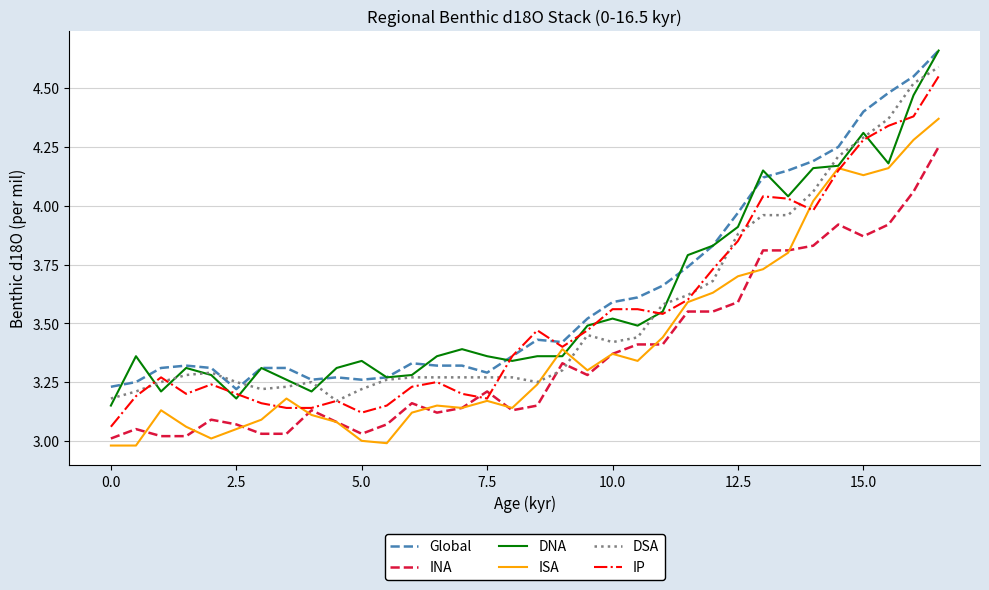

True or false: DNA and DSA cross at least once.

True